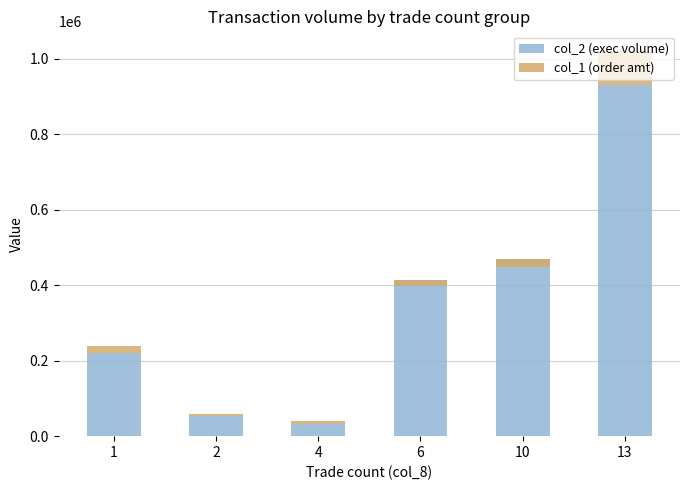

What is the sum of the col_2 (exec volume) values at 6 and 1?

633050